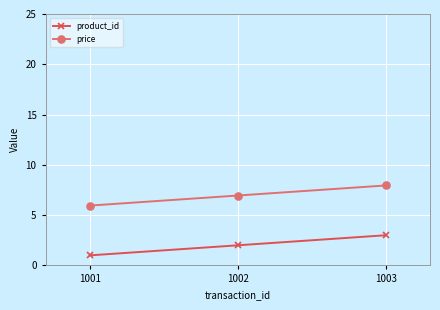

Rank the series by their average value, from lowest to highest.

product_id, price